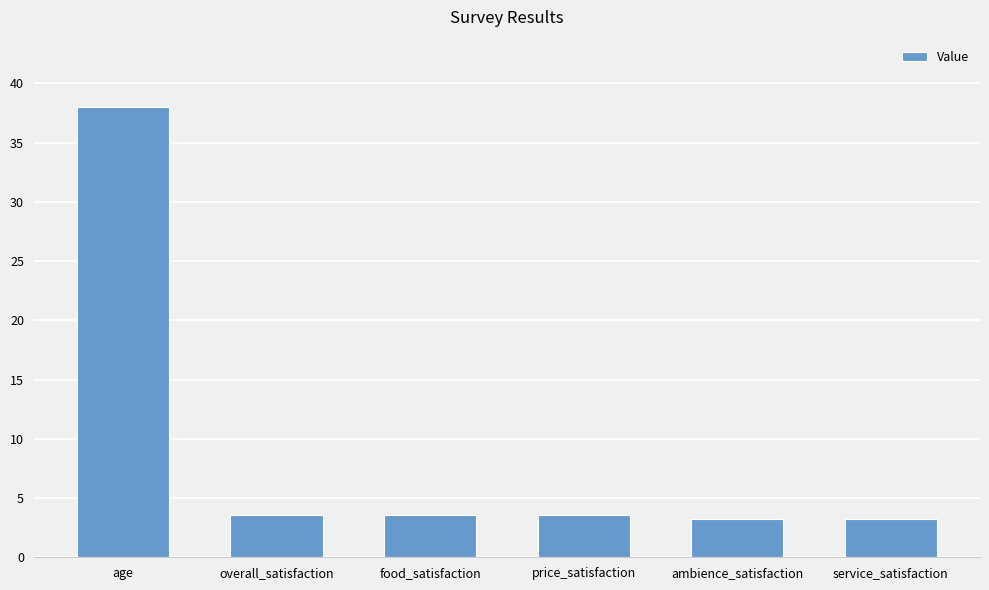

What is the label of the 6th bar from the left?

service_satisfaction